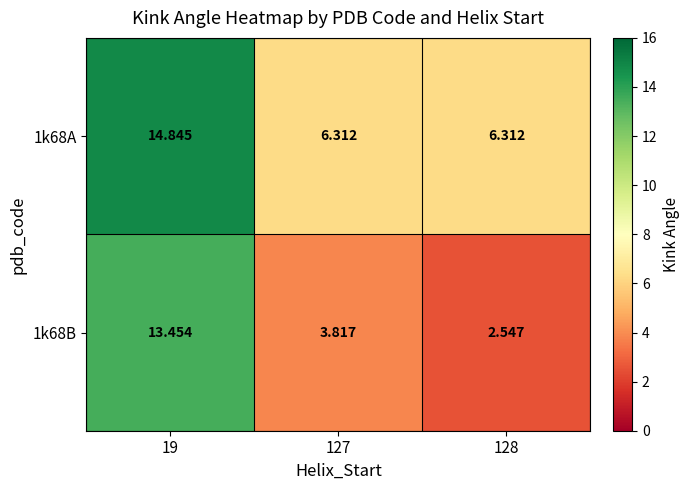

Is the value of 1k68B at 19 greater than the value of 1k68A at 19?

No